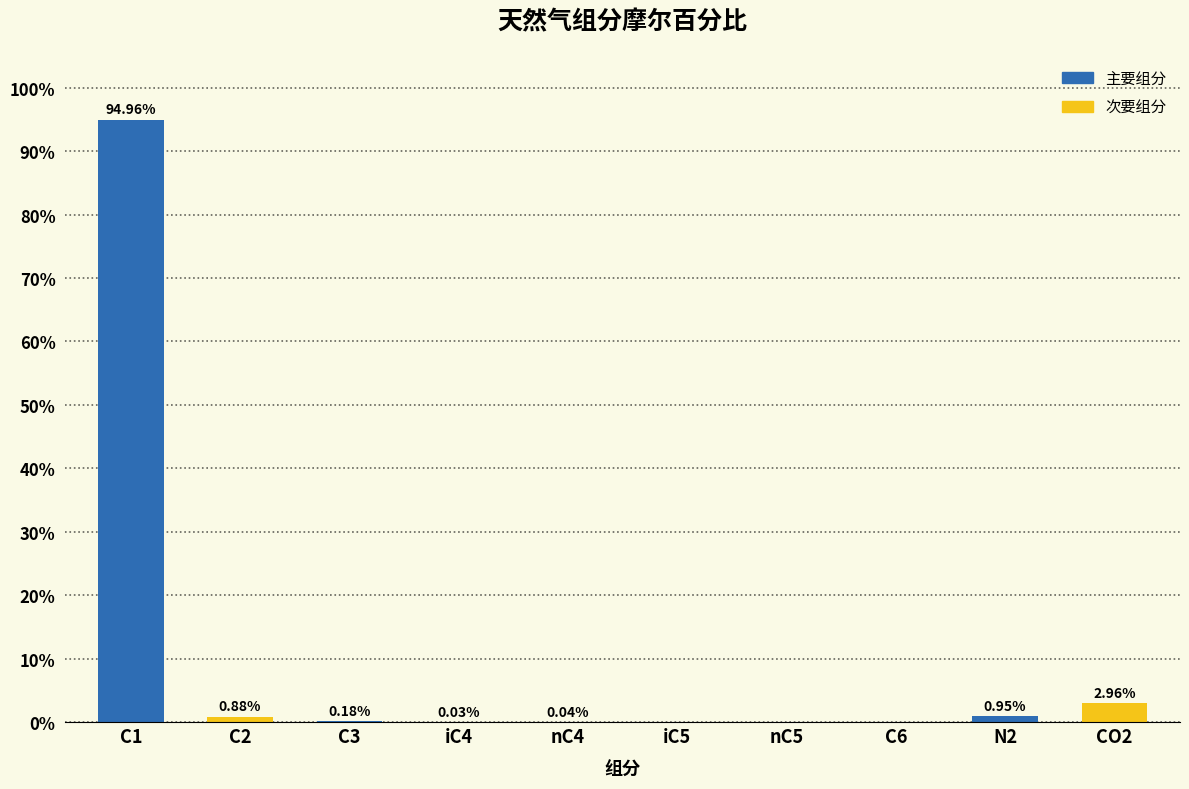

How many data points are above 0?

7